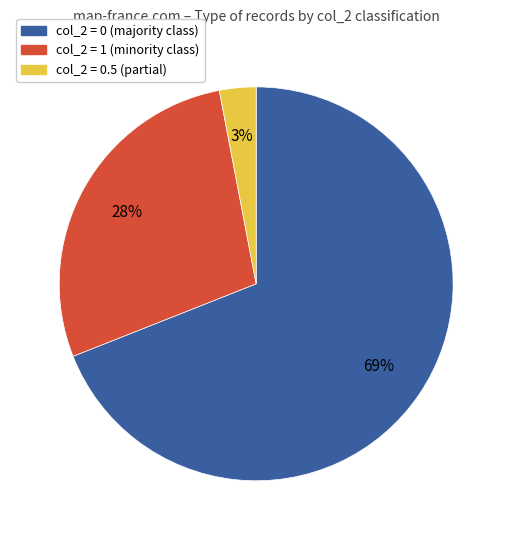

Is there a majority slice in this chart?

Yes